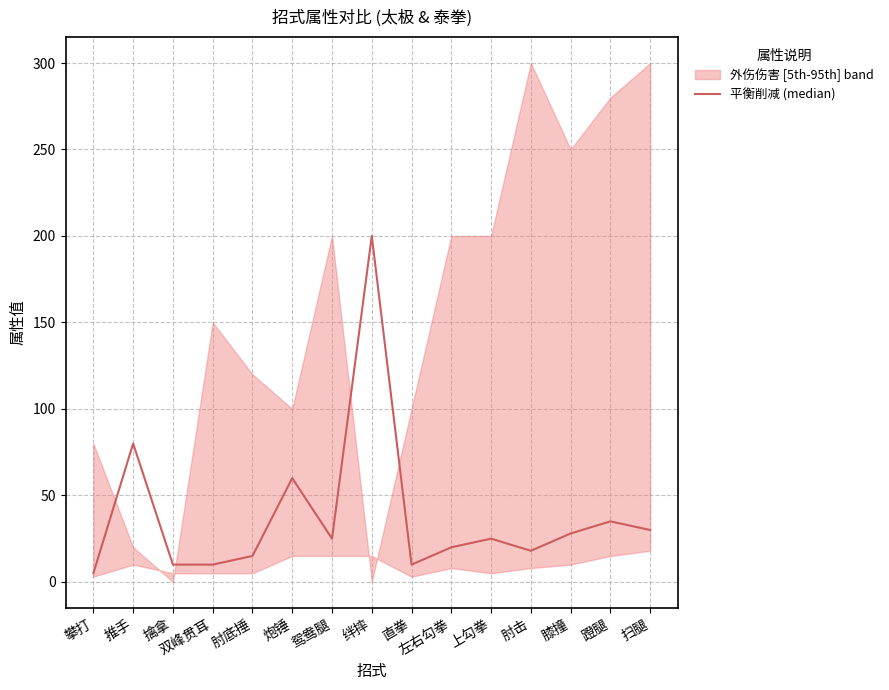

Is this an area chart (filled region under the line)?

No